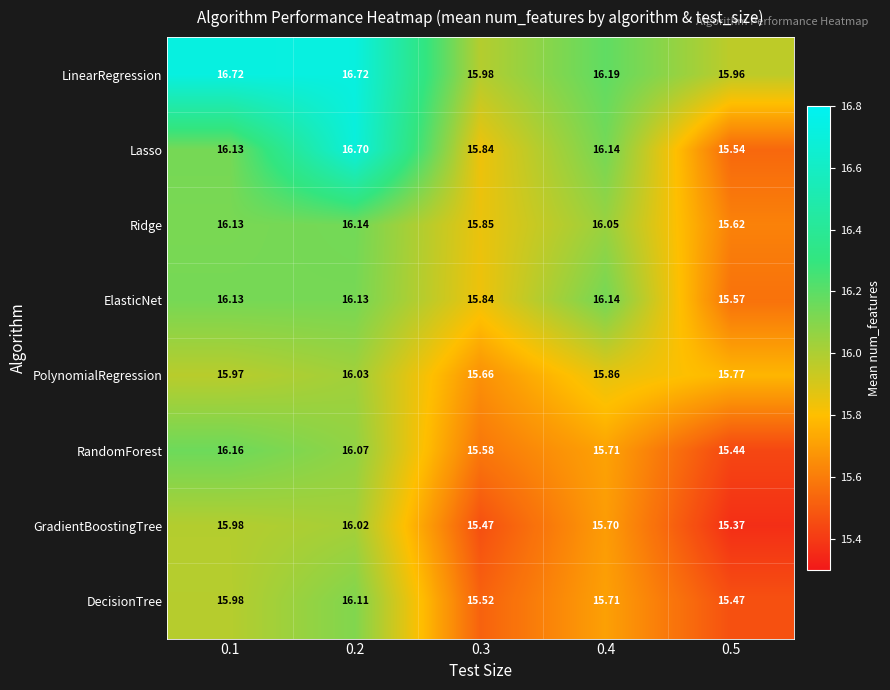

Which series has the largest total across all categories?

LinearRegression